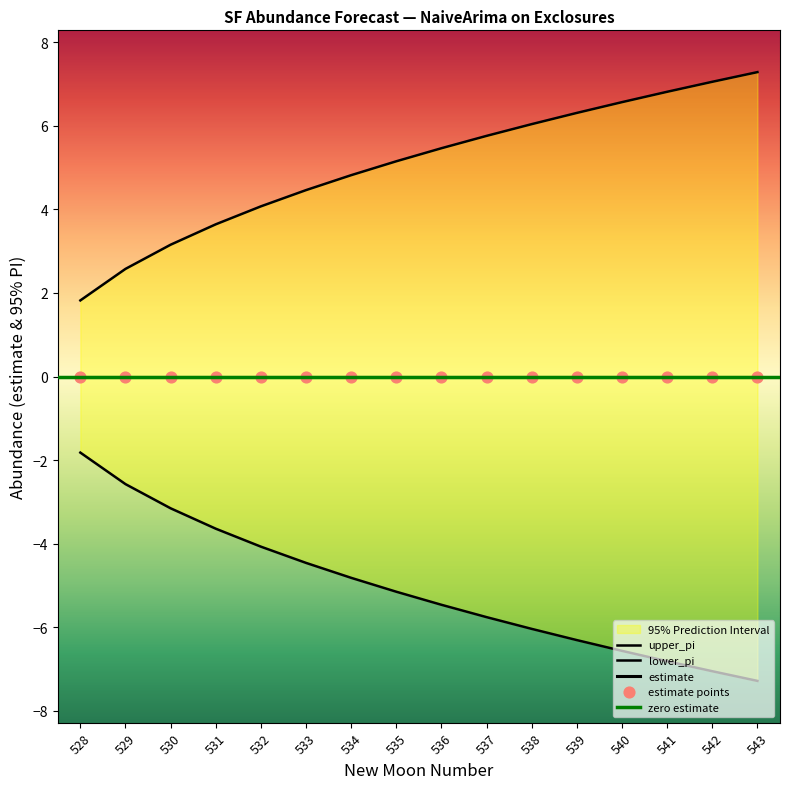

Is the value of lower_pi at 538 greater than the value of upper_pi at 530?

No